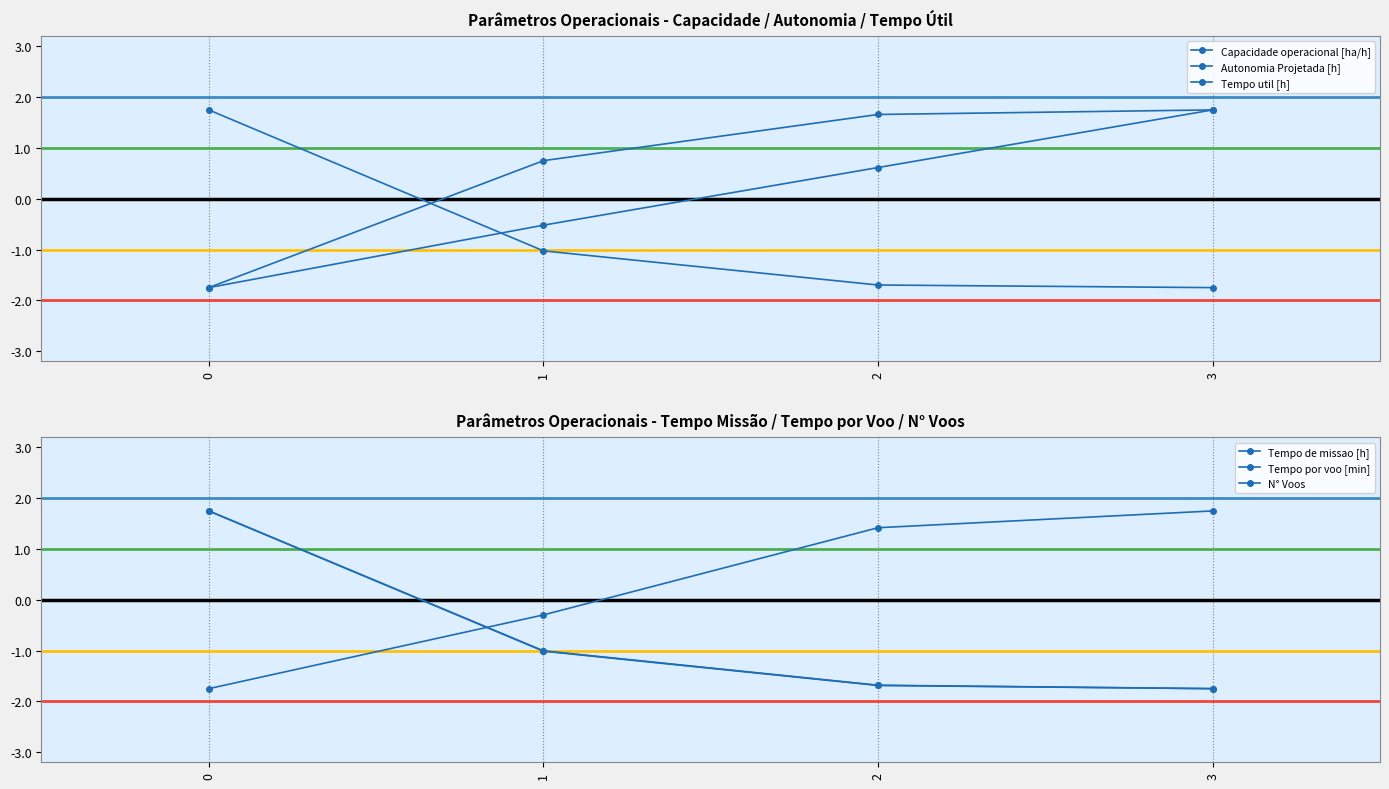

At how many categories does at least one series exceed 0?

4